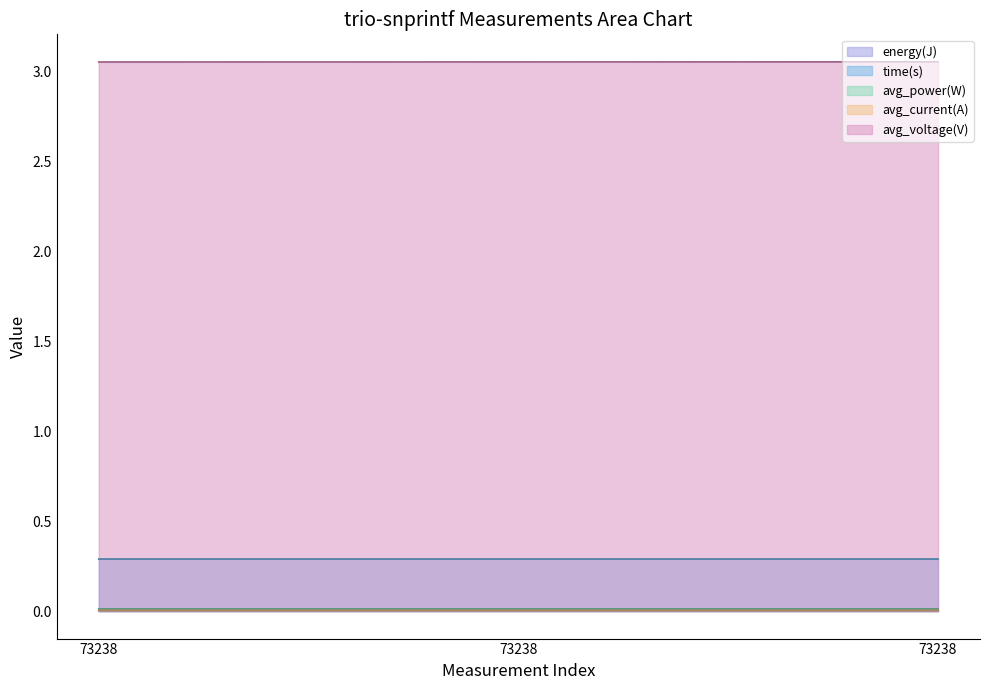

At which label is avg_voltage(V) closest to 3?

73238